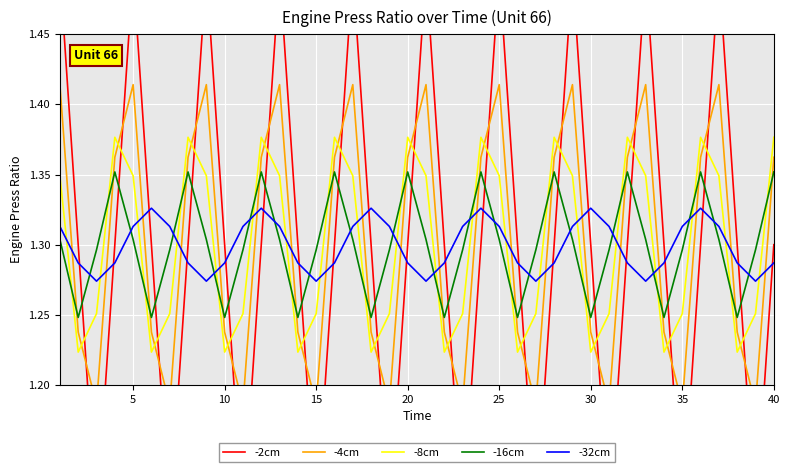

What is the sum of the -8cm values at 15 and 35?

2.5